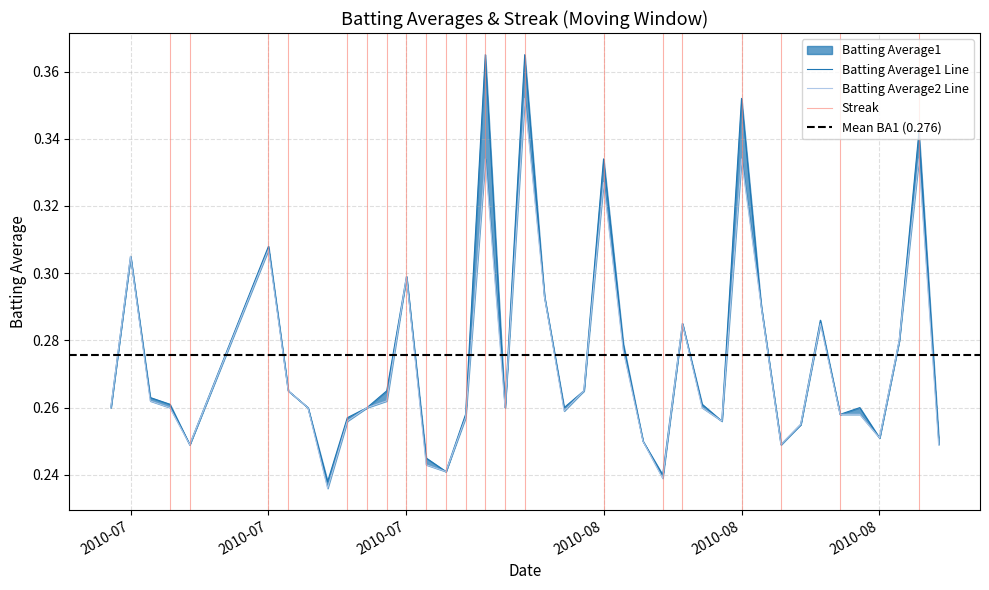

What is the sum of the Batting Average2 values at 2010-08-04 and 2010-07-08?

0.5